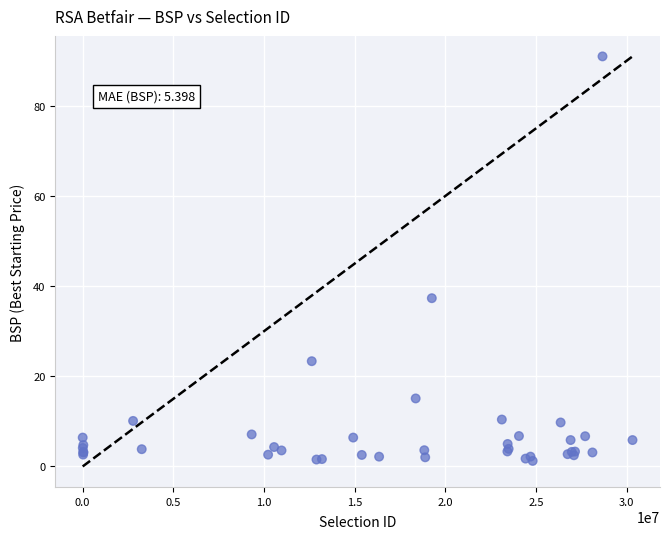

What Y value in the scatter plot is closest to 46?

37.3